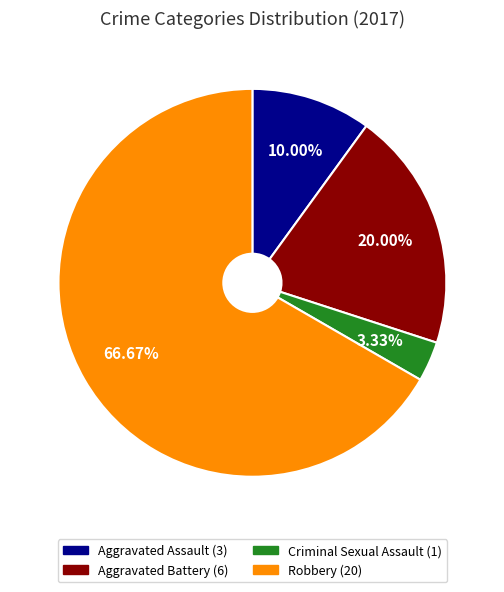

How many segments does this pie chart have?

4